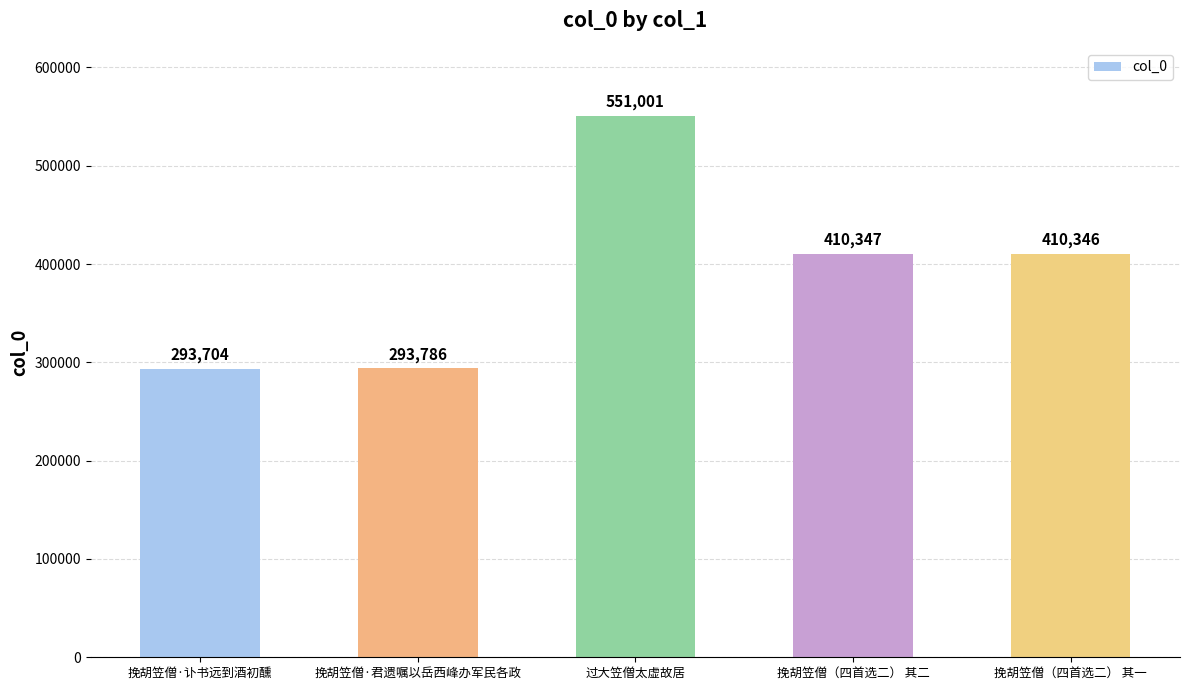

At which label does the data first exceed 410346?

过大笠僧太虚故居